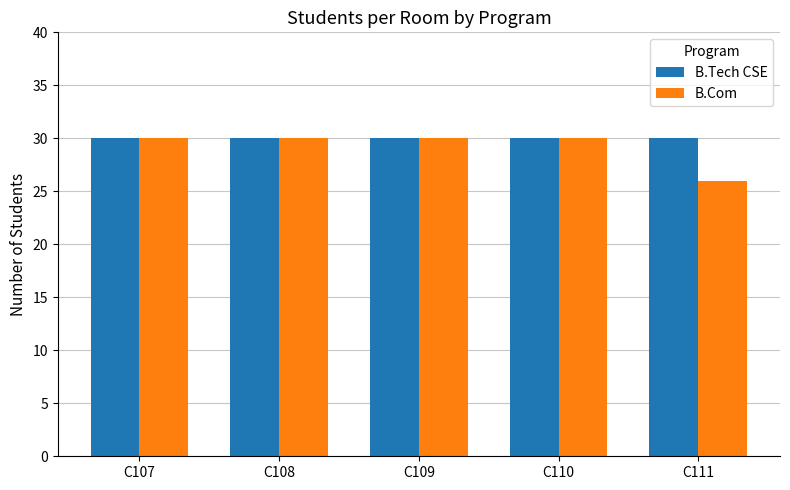

Rank the series at C111 from lowest to highest value.

B.Com, B.Tech CSE